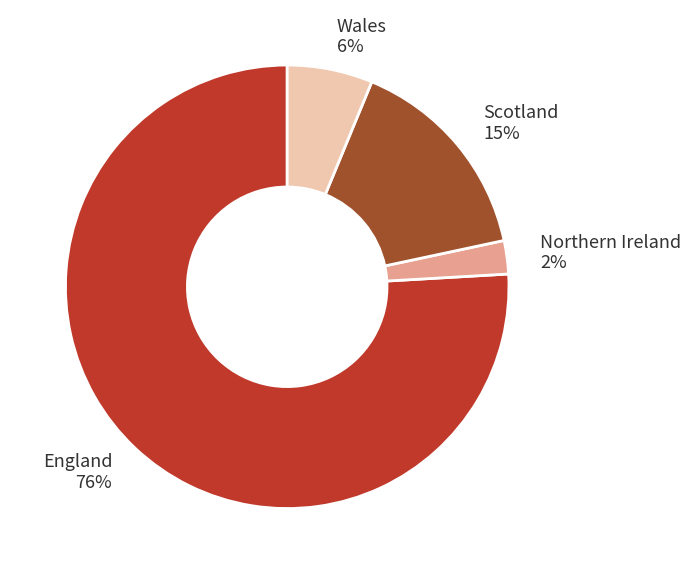

To the nearest percent, what is the average slice percentage?

25%